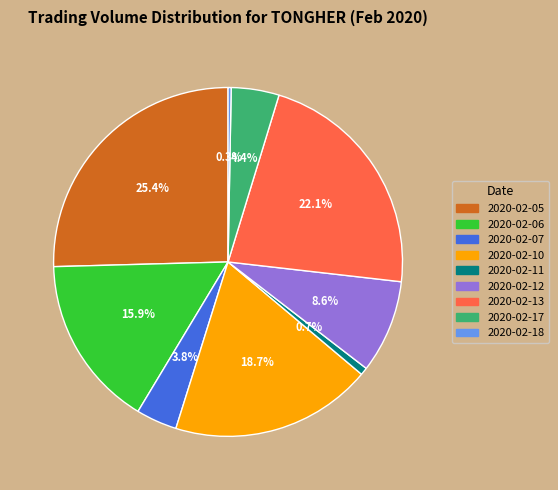

The 2020-02-13 slice represents 22% of the pie. True or false?

True